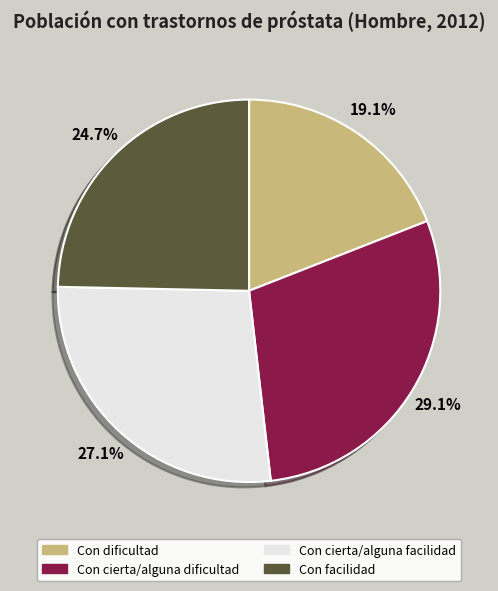

What percentage is NOT represented by Con dificultad?

80.9%